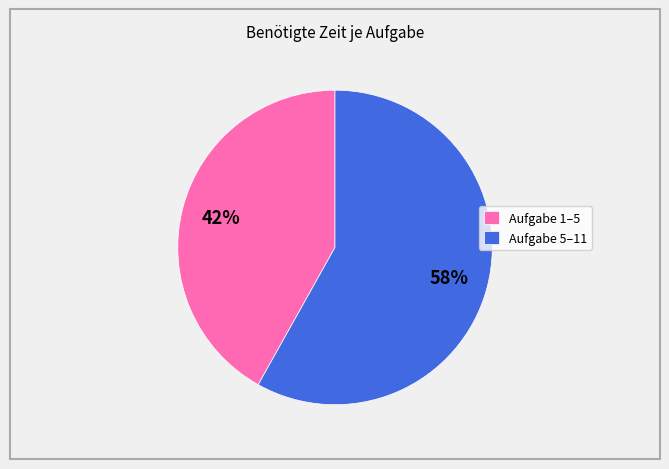

To the nearest percent, what percentage of the pie is Aufgabe 5–11?

58%